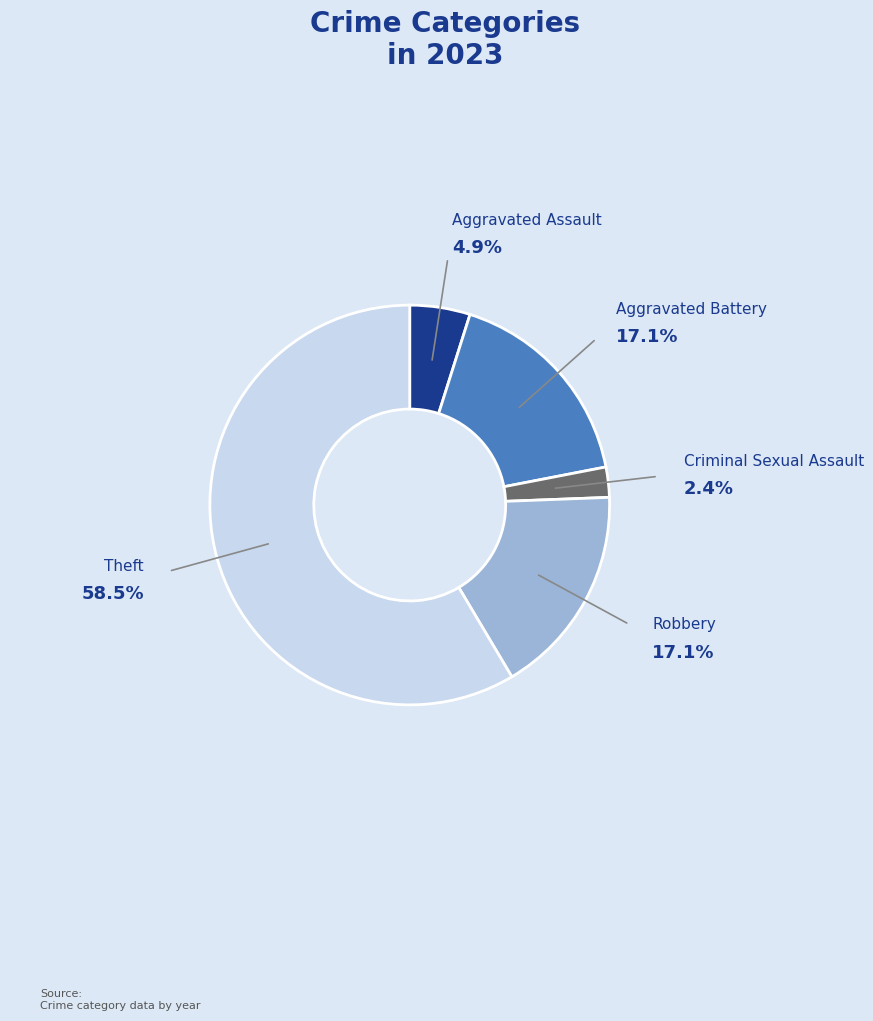

How many segments does this pie chart have?

5